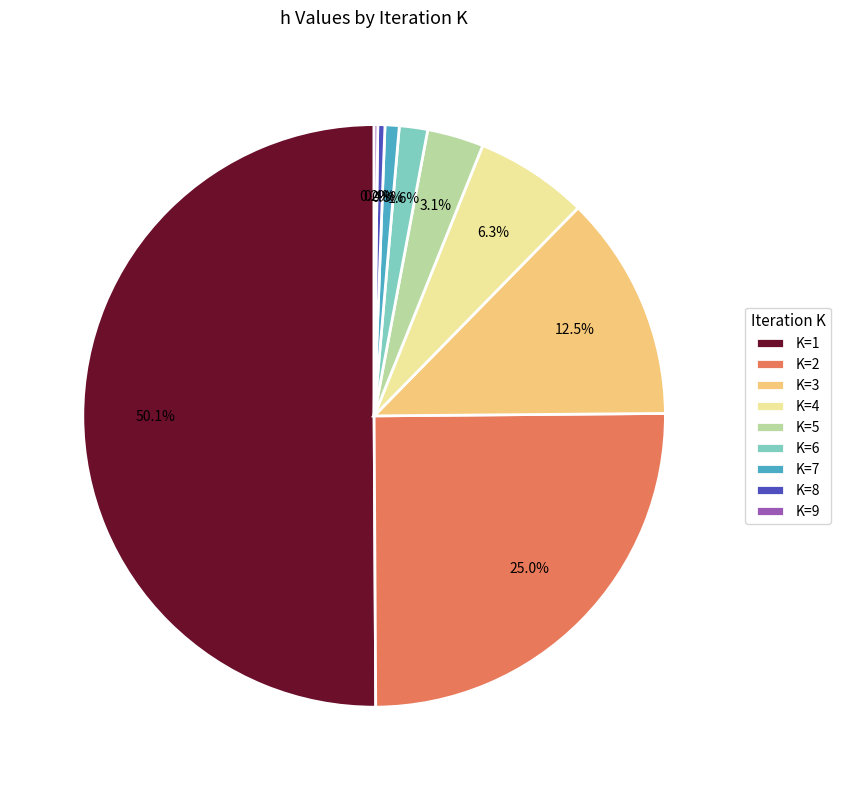

Which slice represents more than half of the pie?

K=1